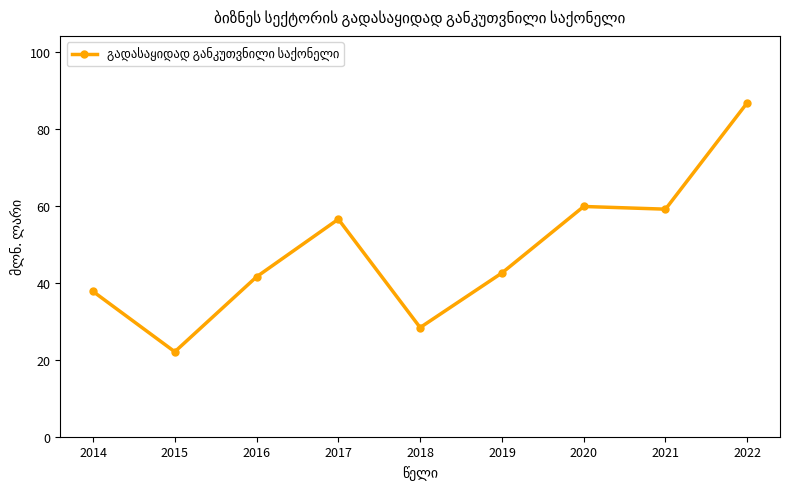

How many lines are shown in the chart?

1